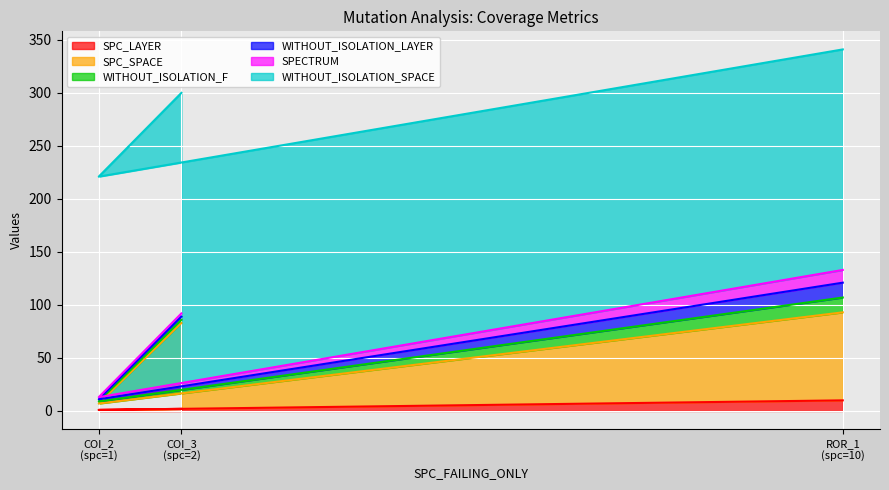

What is the approximate value of SPC_SPACE at AutoResponder.EmailSystem.Client.COI_2?

6